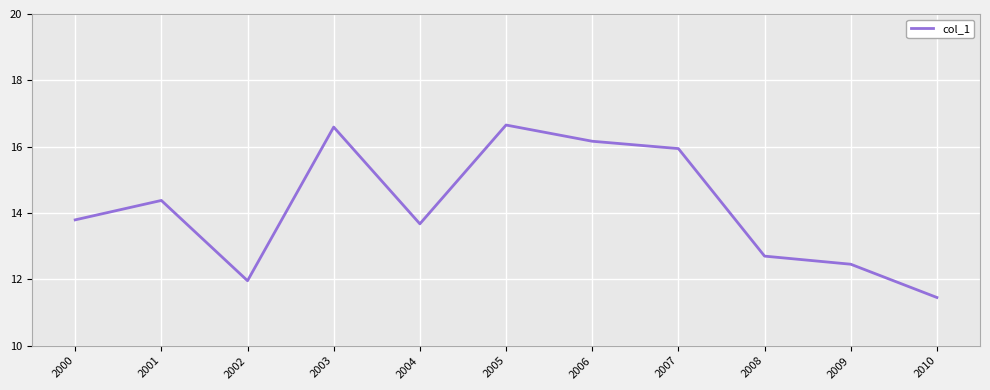

Where is the first local minimum?

2002